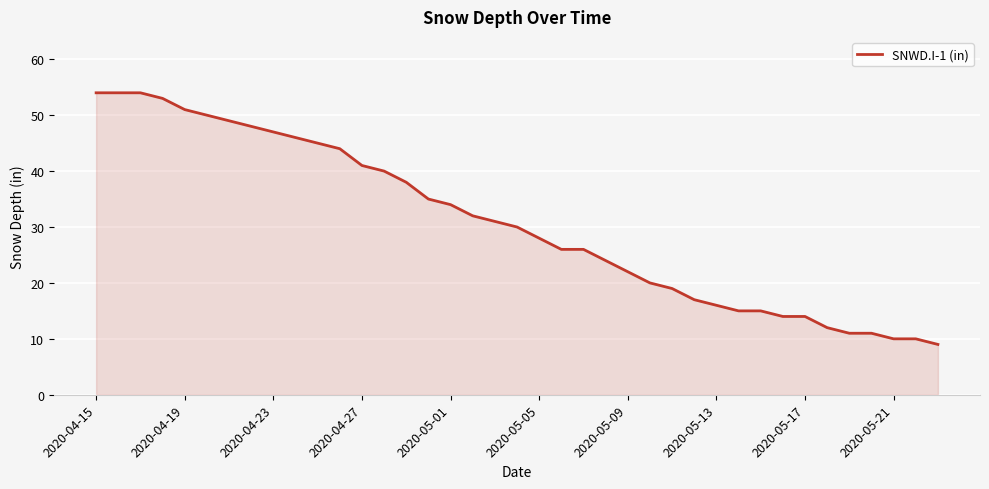

What is the greatest value displayed?

54